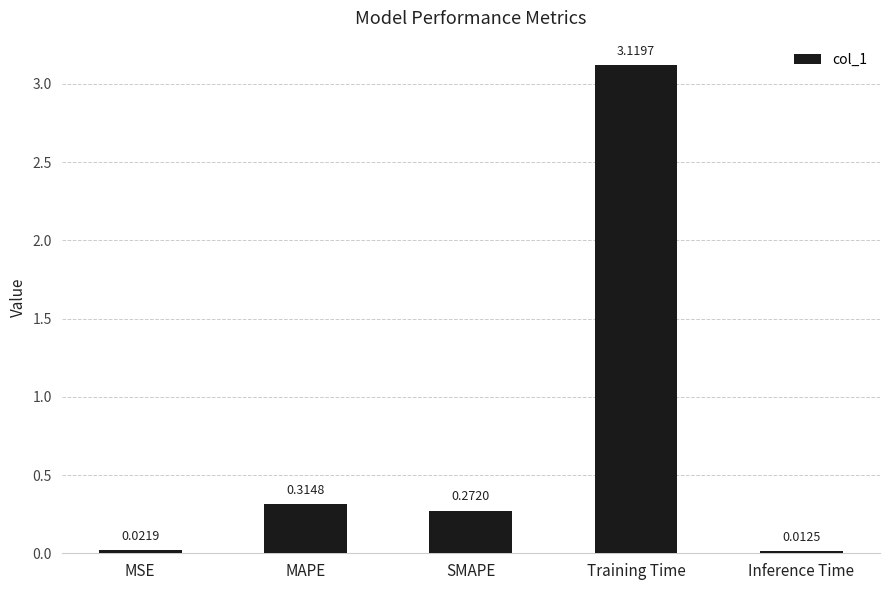

What is the label of the 4th bar from the right?

MAPE